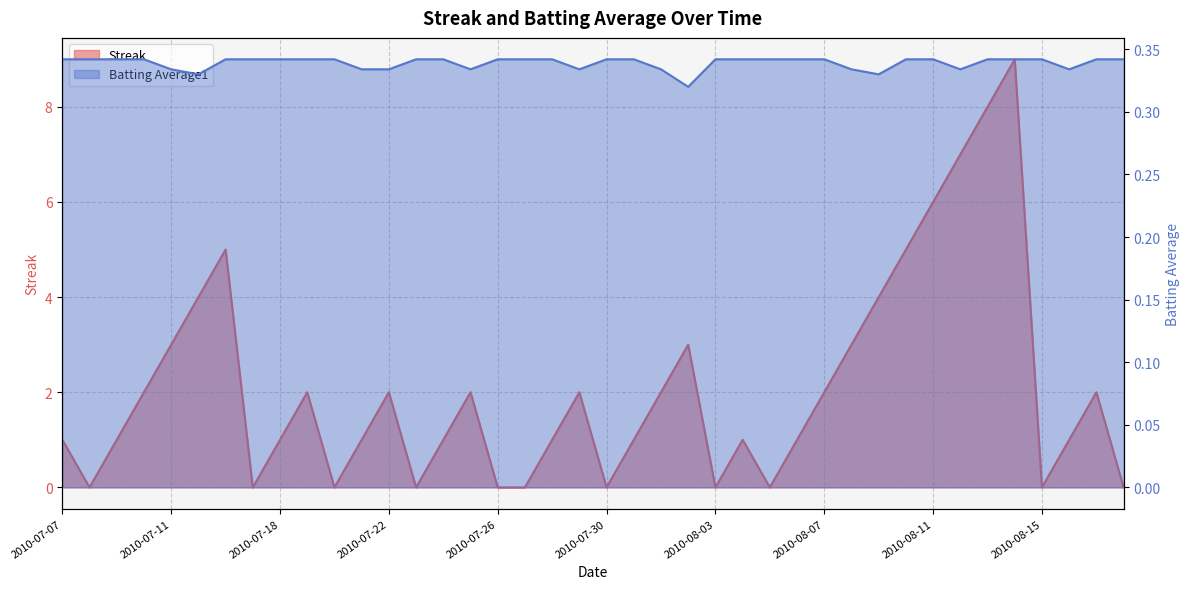

What is the difference between the second highest and second lowest values in the Streak series?

8.0